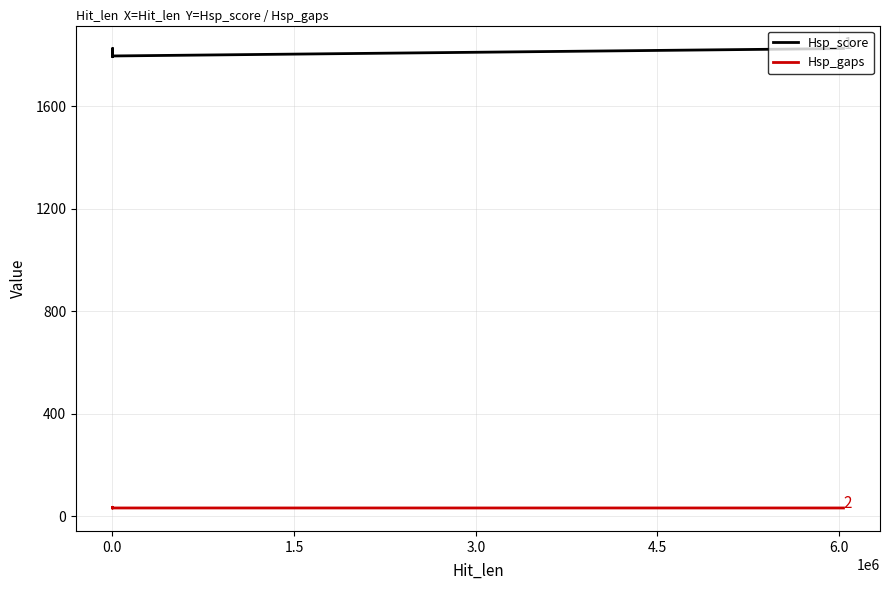

Which series has the largest total across all categories?

Hsp_score